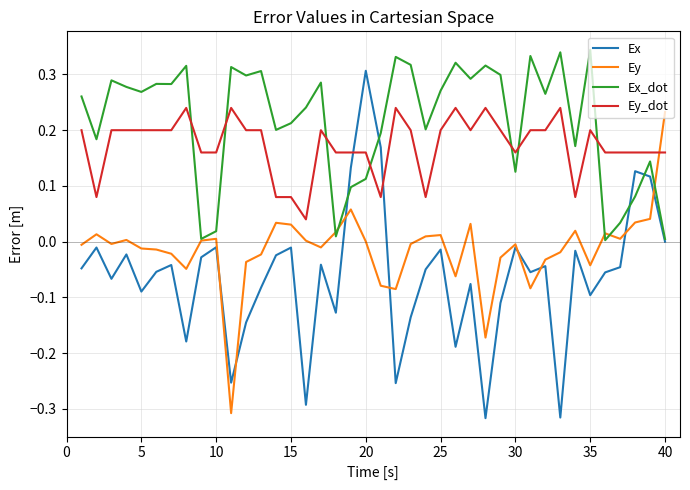

Rank the series by their average value, from lowest to highest.

Ex, Ey, Ey_dot, Ex_dot